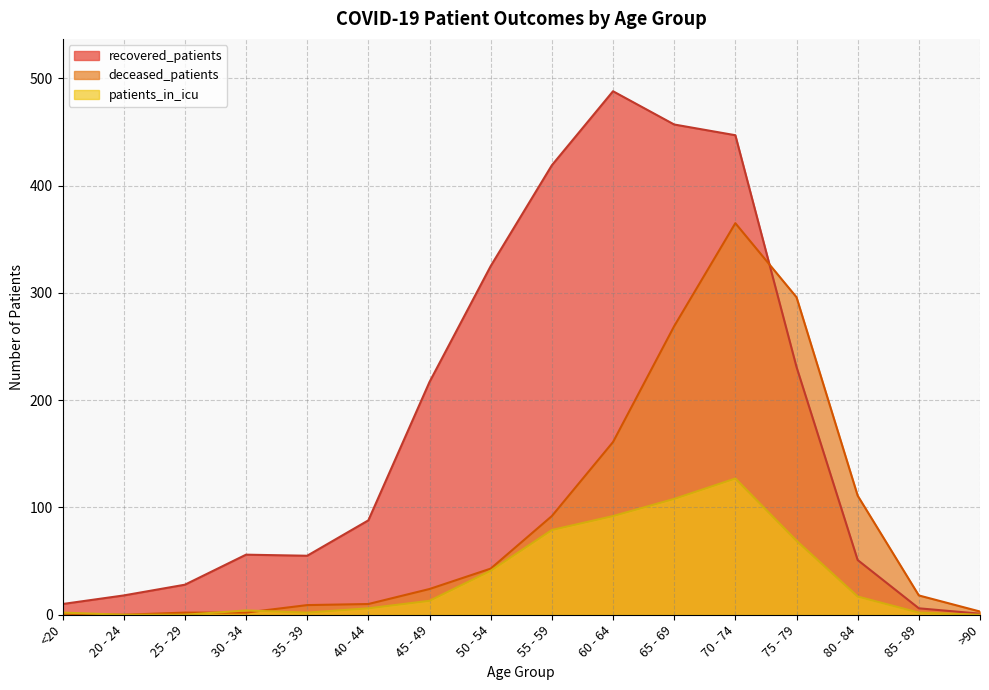

True or false: patients_in_icu and recovered_patients cross at least once.

False